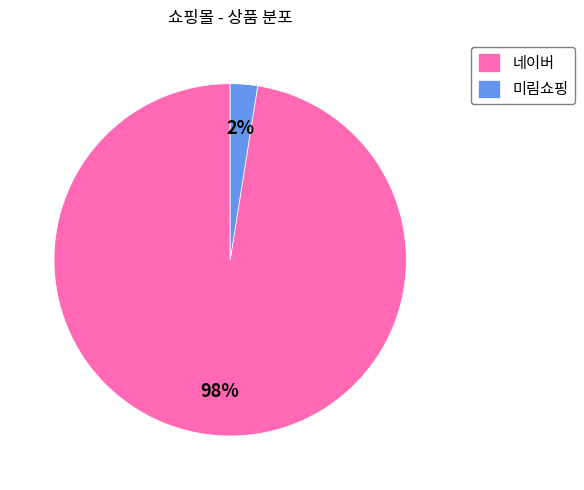

Count the number of slices in the pie.

2